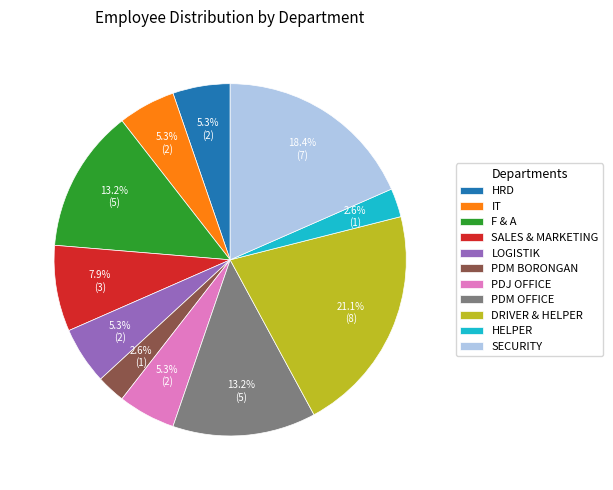

Is it true that IT is 13% of the pie?

False